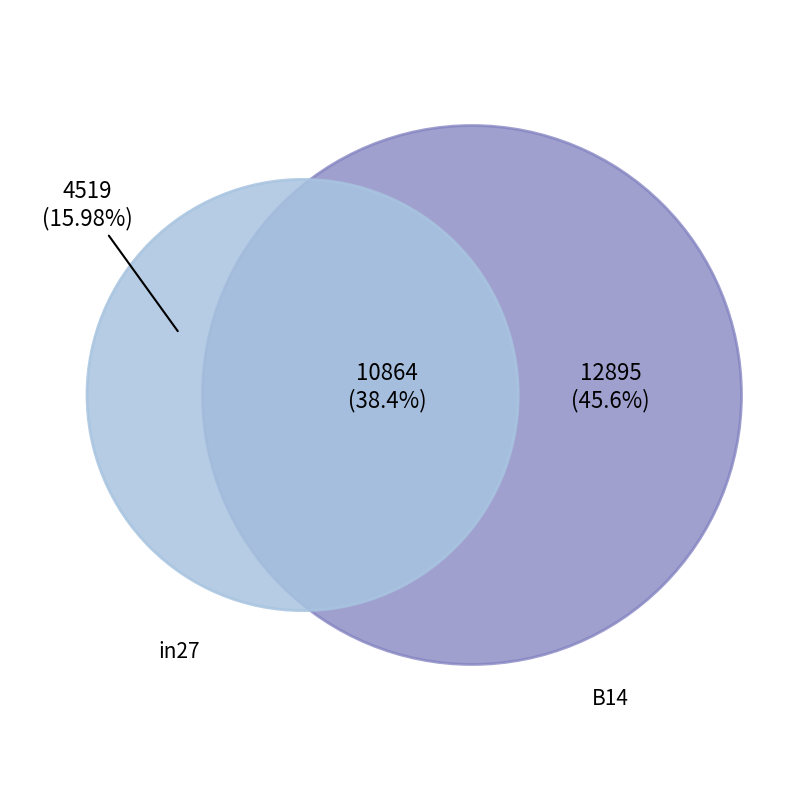

Is it true that in27 is 16% of the pie?

True